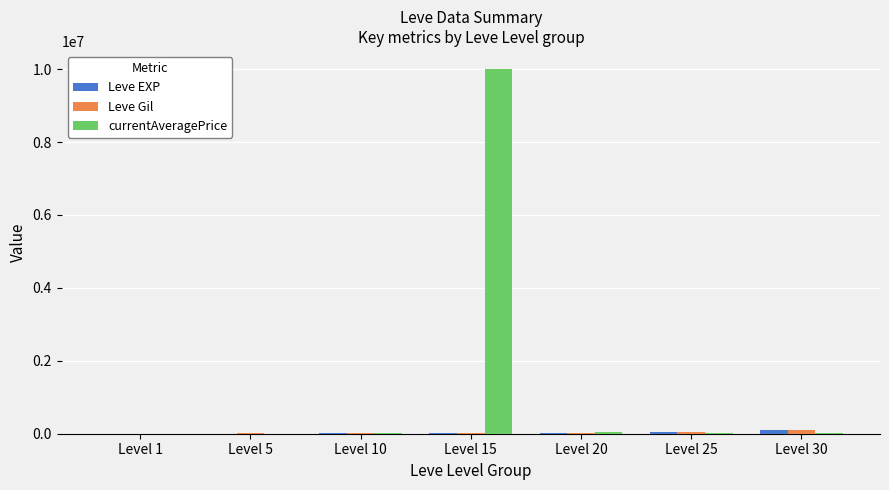

How many groups of bars are there?

7